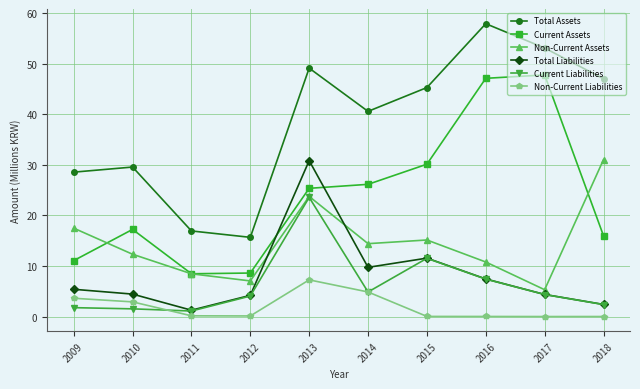

Is it true that Total Liabilities equals 11.6 at 2015?

True